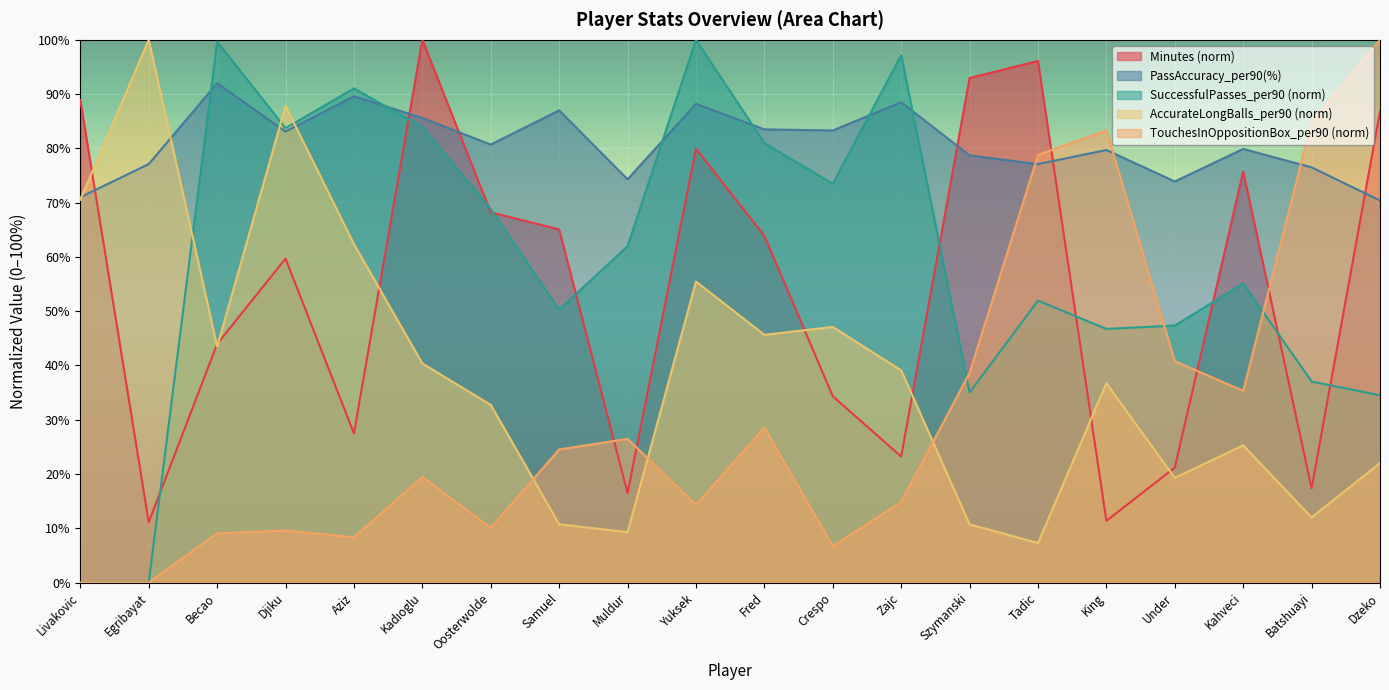

What is the value of the PassAccuracy_per90(%) point at the 11th from the left?

83.5